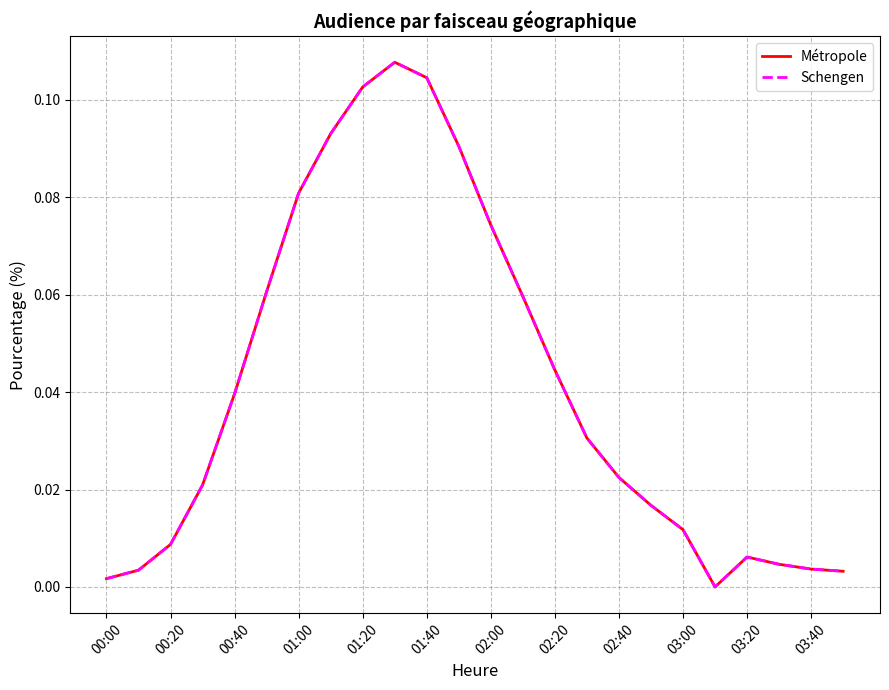

Reading right to left, list all the values displayed in this chart.

Métropole: 0.0	0.0	0.0	0.0	0.0	0.0	0.0	0.0	0.0	0.0	0.1	0.1	0.1	0.1	0.1	0.1	0.1	0.1	0.1	0.0	0.0	0.0	0.0	0.0
Schengen: 0.0	0.0	0.0	0.0	0.0	0.0	0.0	0.0	0.0	0.0	0.1	0.1	0.1	0.1	0.1	0.1	0.1	0.1	0.1	0.0	0.0	0.0	0.0	0.0